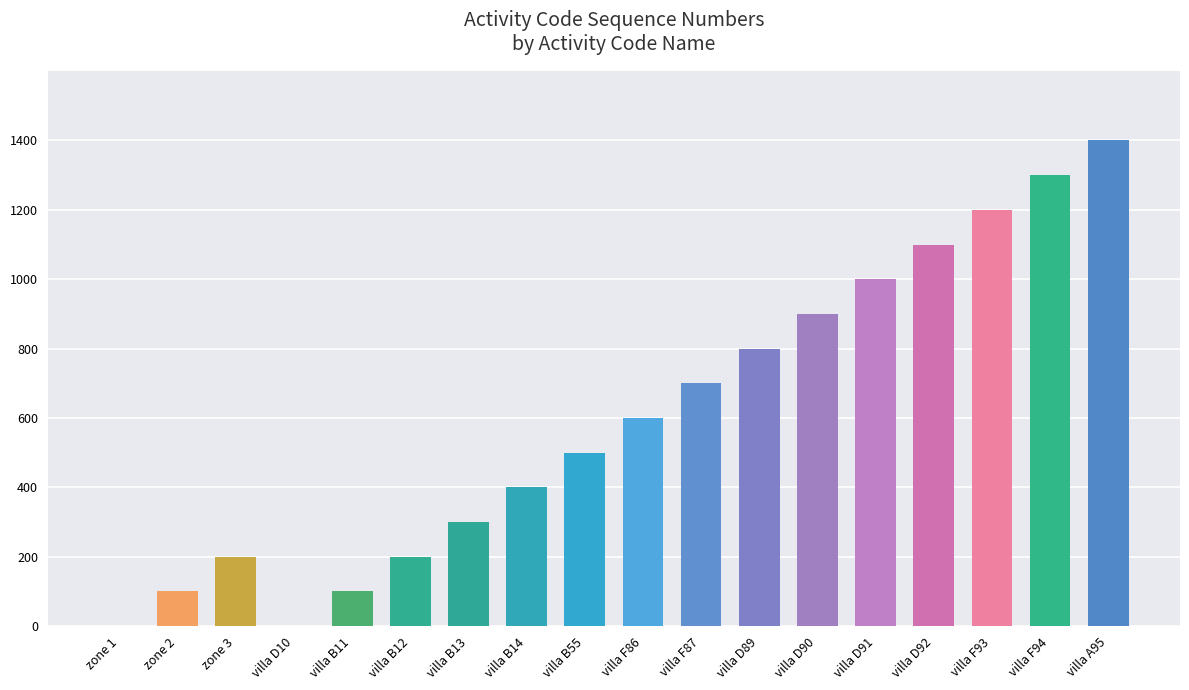

What is the change in value from villa B12 to villa D90?

+700